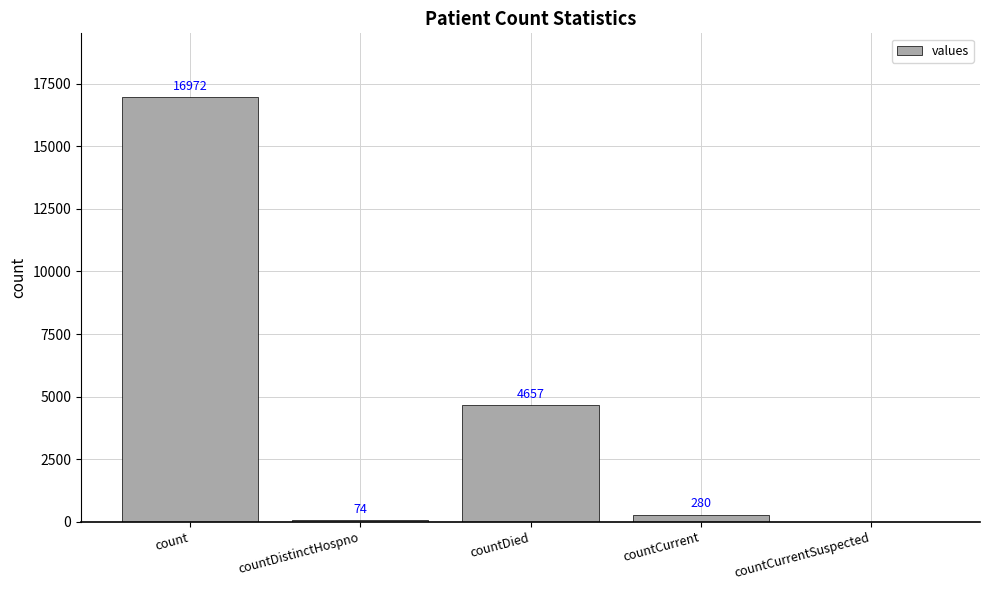

What is the sum of the values at countDistinctHospno and countCurrent?

354